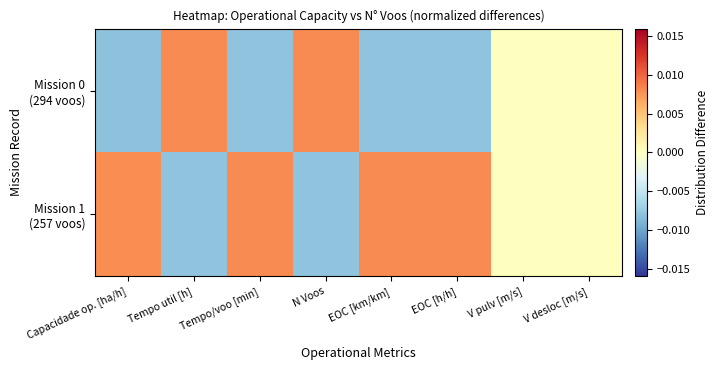

Which series changed the most between Tempo util [h] and Tempo/voo [min]?

Mission 0 (294 voos)